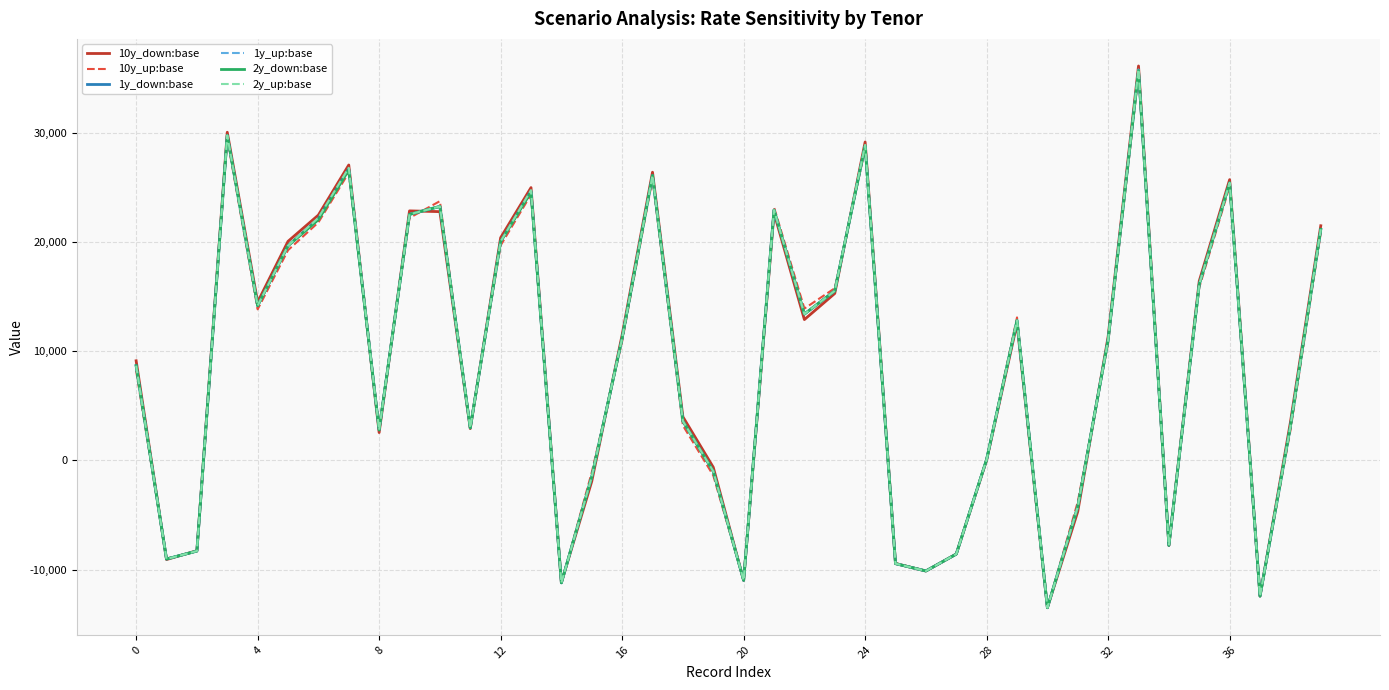

What is the maximum value for 10y_up:base?

35342.4